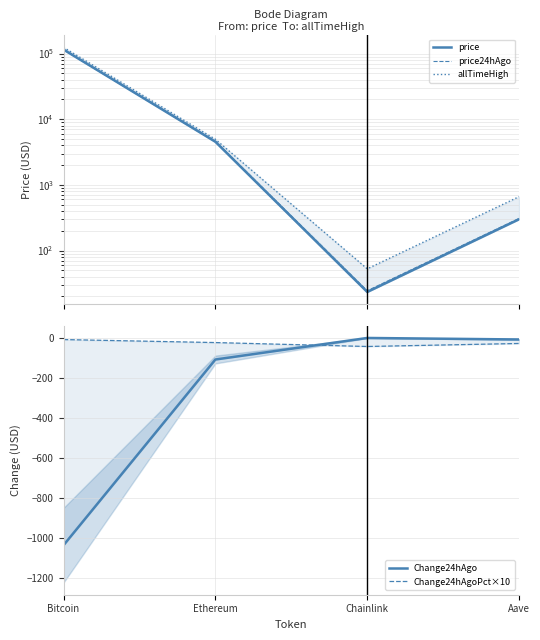

True or false: allTimeHigh has a value of 78802.2 at Bitcoin.

False